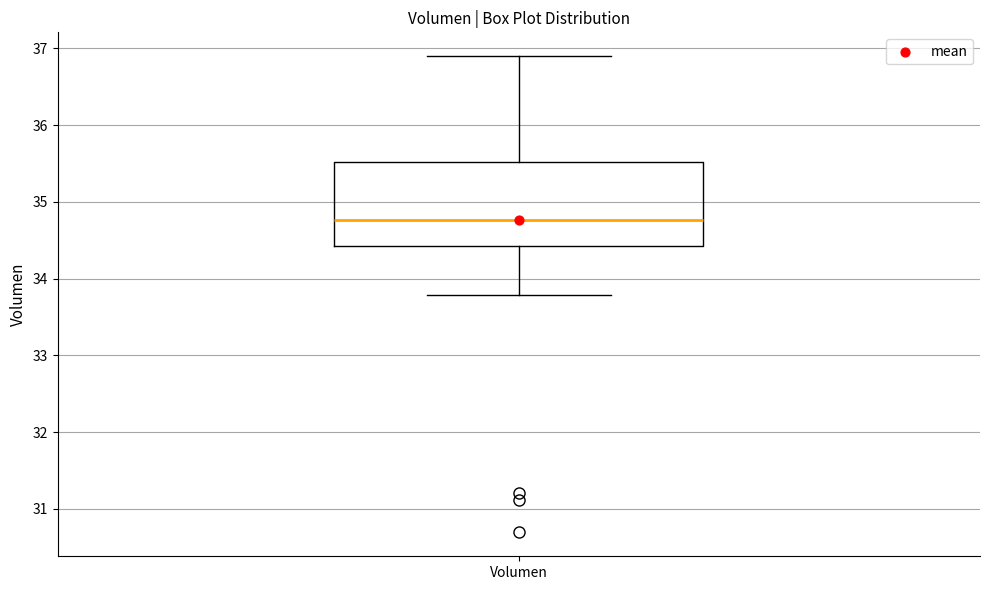

Transcribe this box plot: give where the median line is, the range the box spans, and where the two whiskers end, as read against the y-axis. The values are not printed on the chart, so give them approximately, as read against the axis.

median 34.8, box 34.4 to 35.5, whiskers 33.8 to 36.9